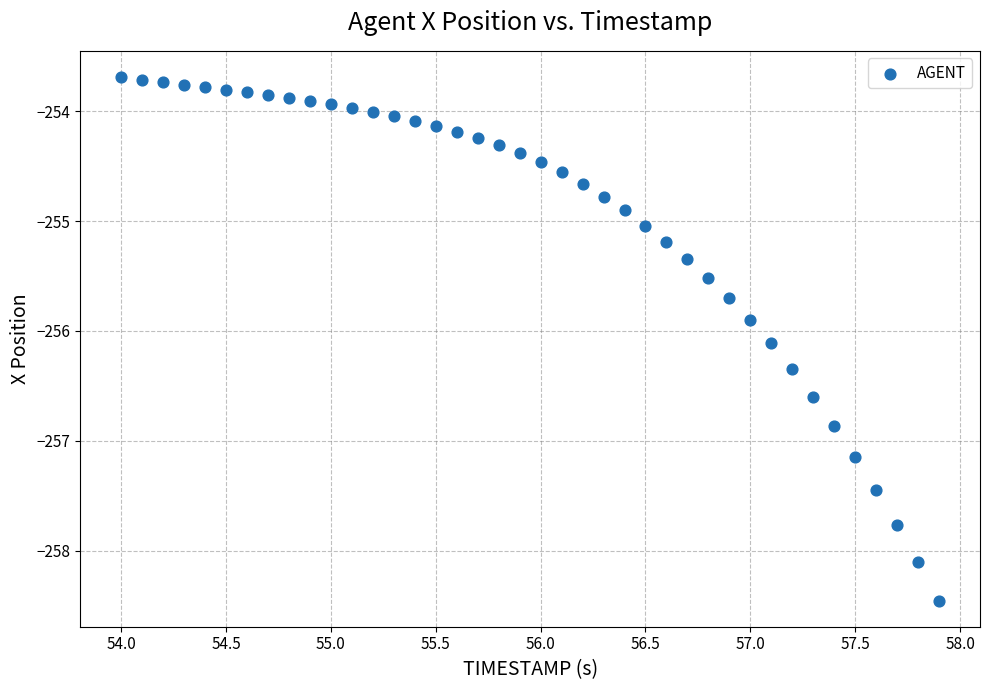

What is the range of X values (max minus min)?

3.9